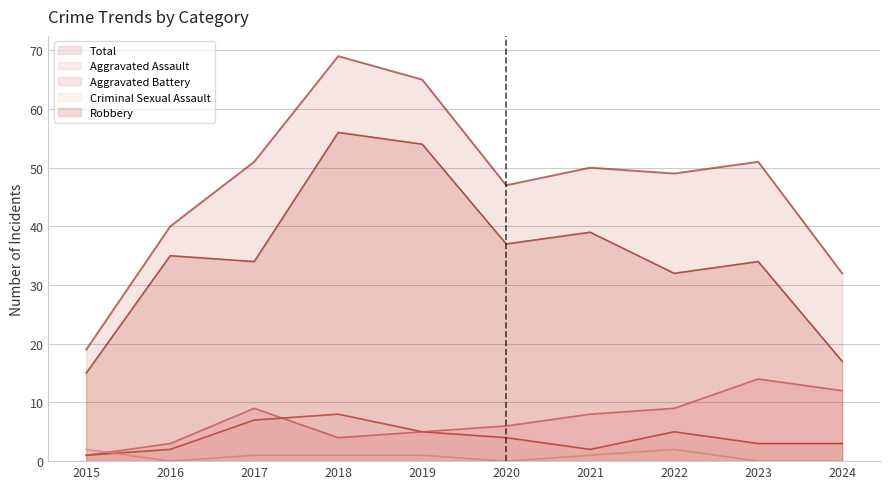

True or false: Total has a value of 51 at 2023.

True